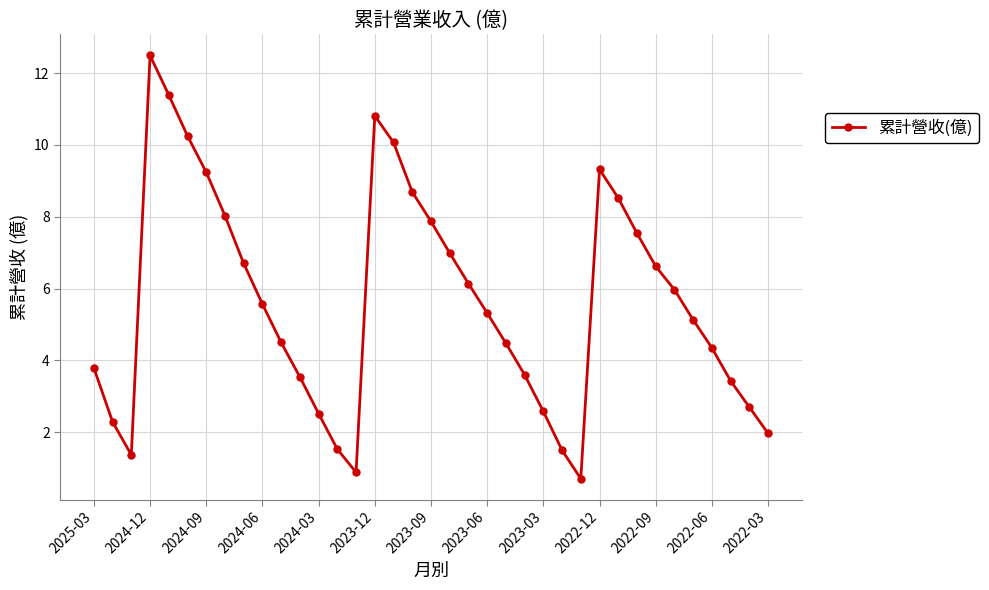

What is the value of the 32nd point from the left?

6.0